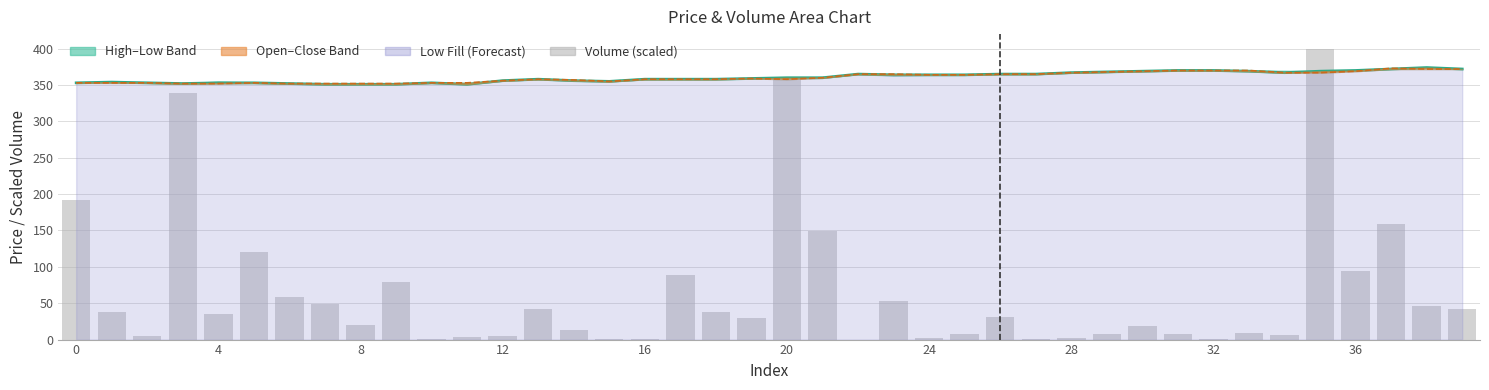

Reading left to right, transcribe all the data shown in this chart.

close: 353.0	354.0	353.0	352.0	353.0	353.0	352.0	351.0	351.0	351.0	353.0	351.0	356.0	358.0	356.0	355.0	358.0	358.0	358.0	359.0	360.0	360.0	365.0	364.0	364.0	364.0	365.0	365.0	367.0	368.0	369.0	370.0	370.0	369.0	367.0	369.0	370.0	372.0	374.0	372.0
open: 353.0	353.0	353.0	352.0	352.0	353.0	352.0	352.0	352.0	352.0	353.0	353.0	356.0	358.0	357.0	355.0	358.0	358.0	358.0	359.0	358.0	360.0	365.0	365.0	364.0	364.0	365.0	365.0	367.0	368.0	369.0	370.0	370.0	370.0	367.0	367.0	369.0	373.0	372.0	372.0
volume (scaled): 191.3	38.5	4.6	339.3	35.0	120.5	58.4	48.7	19.9	78.8	0.7	4.1	5.2	41.6	13.8	0.7	0.4	88.8	37.6	29.2	358.9	149.2	0.0	53.2	2.2	8.1	30.6	1.2	2.0	7.0	18.5	7.4	1.4	9.2	6.4	400.0	93.8	159.3	45.7	41.7